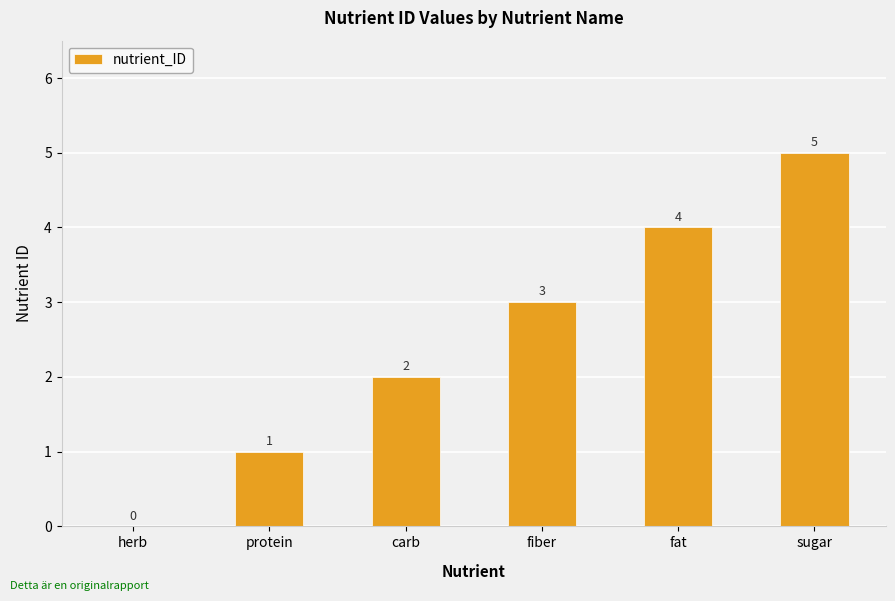

What is the maximum value shown in the chart?

5